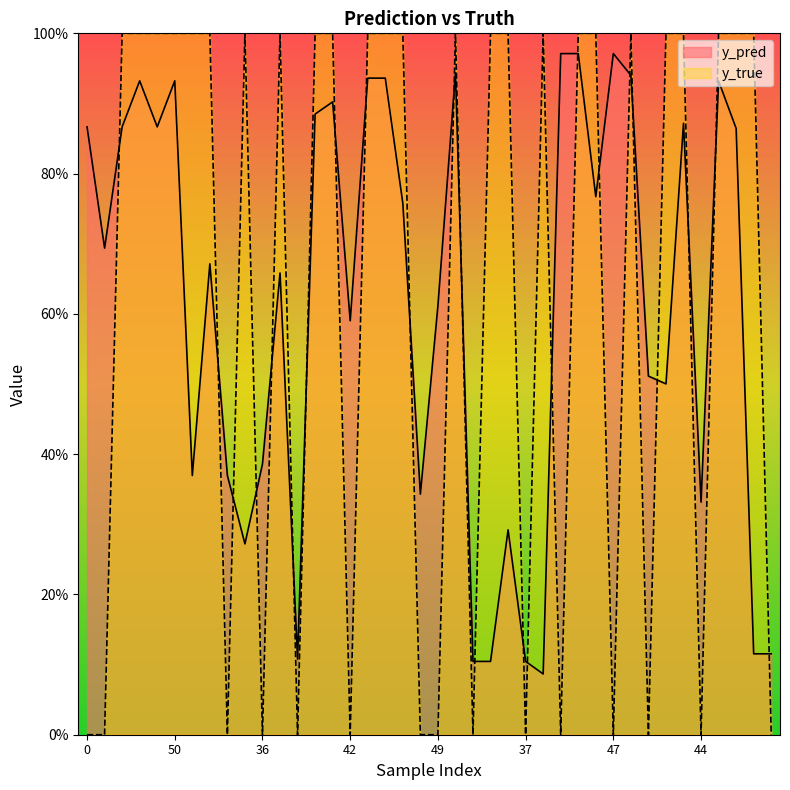

What is the maximum value shown in the chart?

1.0